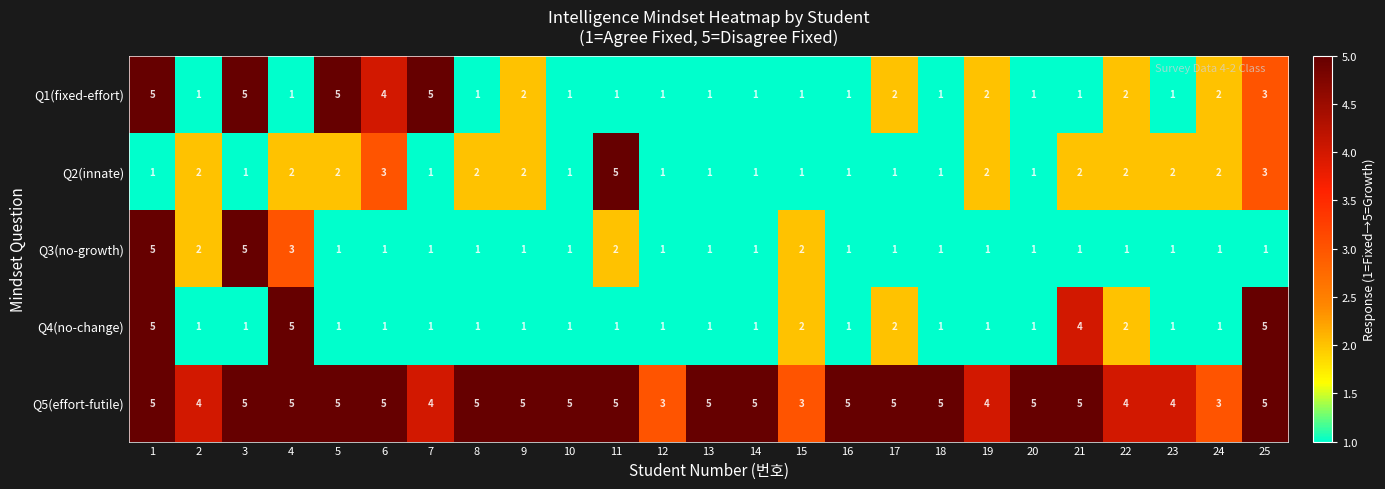

Is it true that Q1(fixed-effort) equals 0 at 18?

False